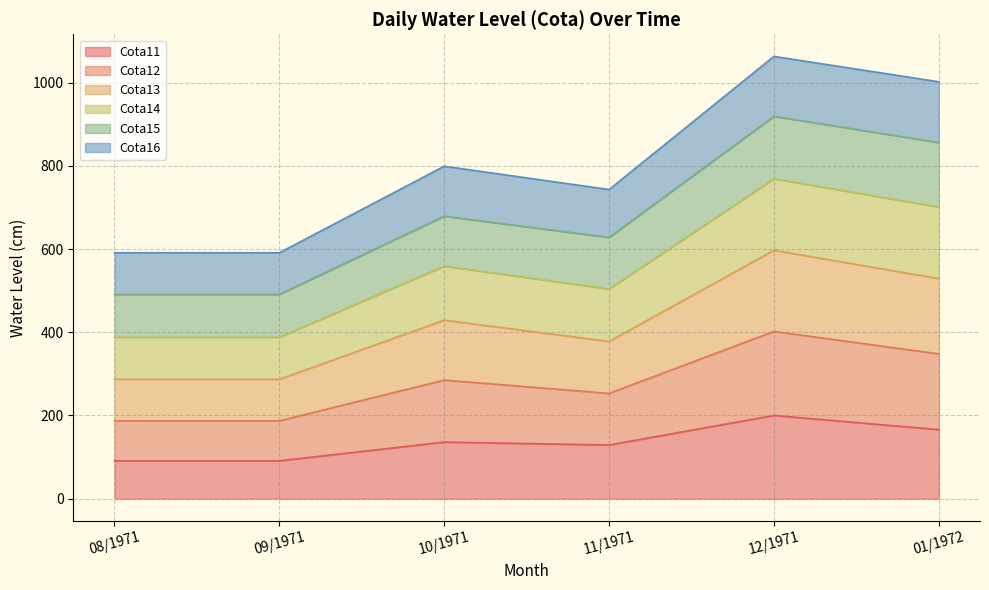

At how many categories does at least one series exceed 858?

2